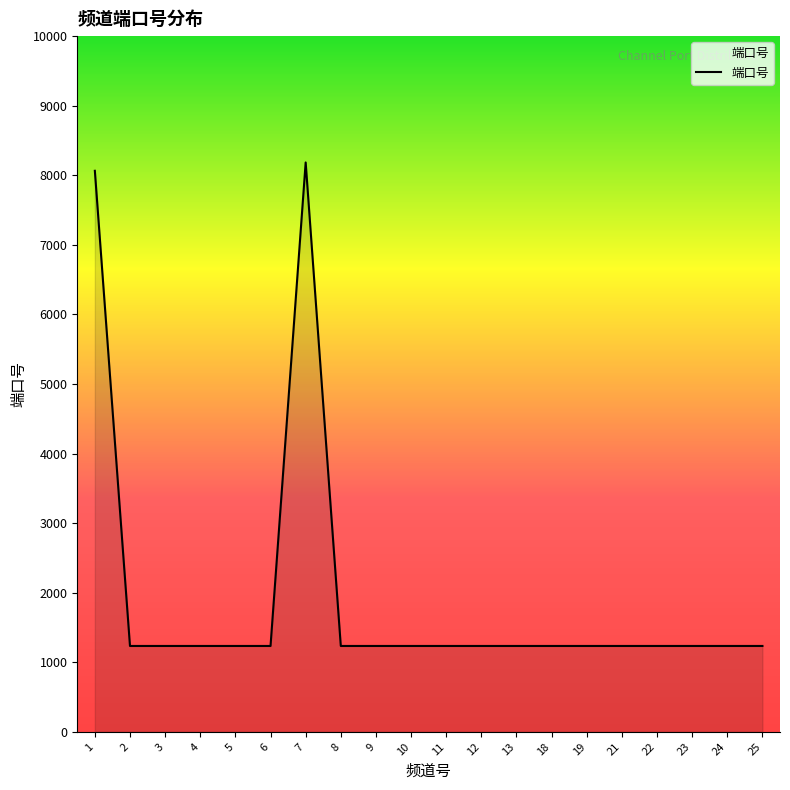

What is the ratio of the value at 5 to the value at 6?

1.0